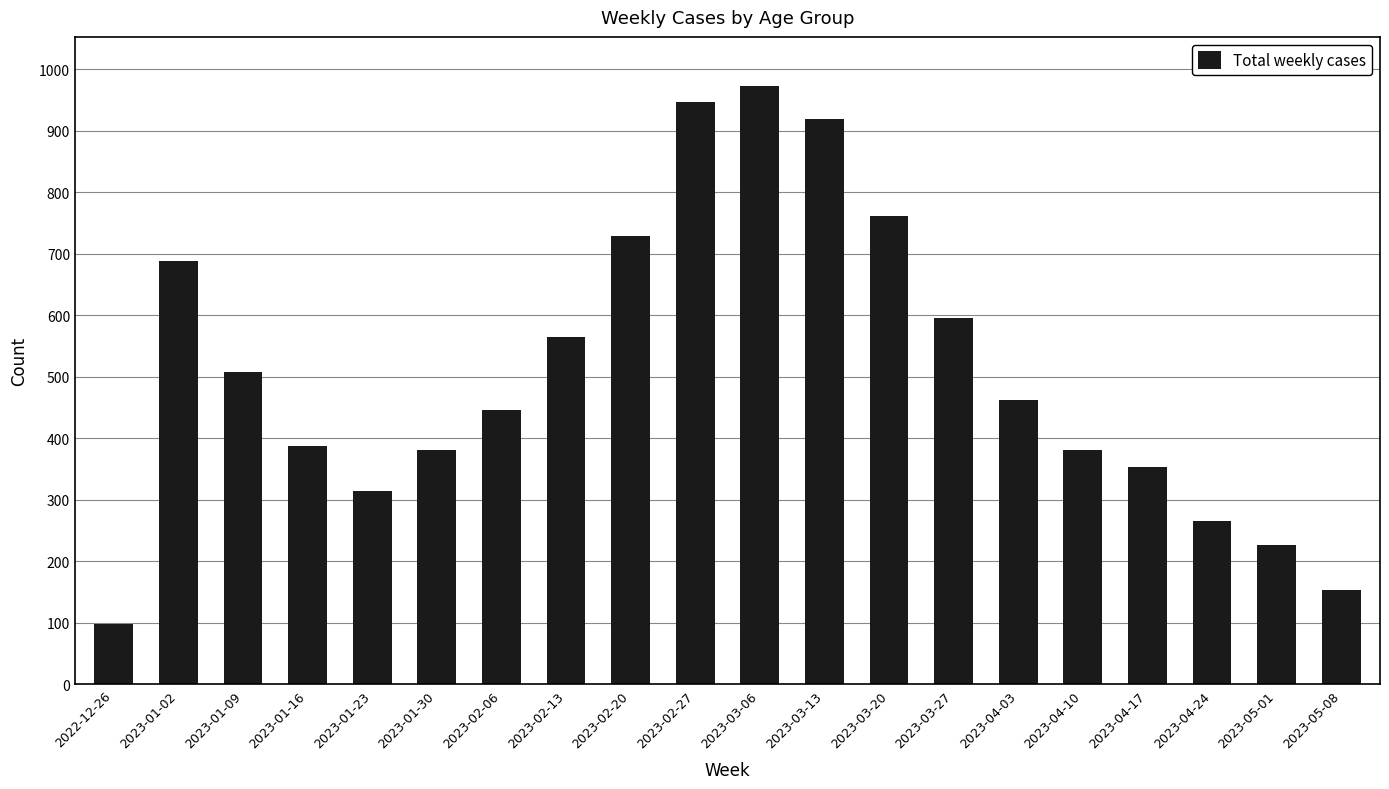

The chart shows a value of 219 at 2023-05-08. True or false?

False